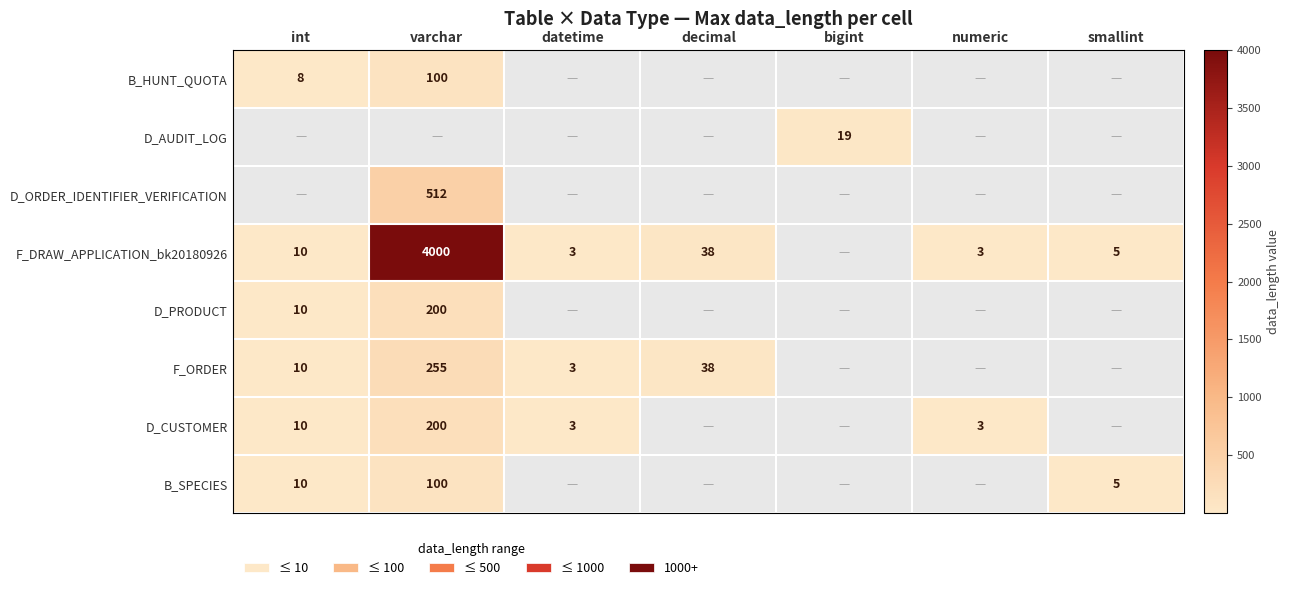

The F_ORDER series shows 3 at datetime. True or false?

True